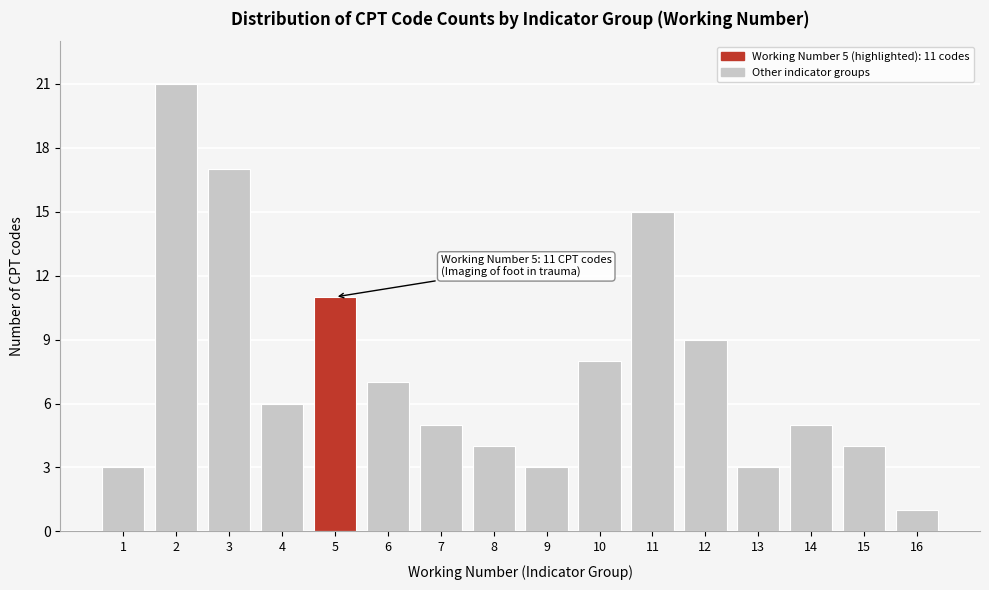

Reading right to left, transcribe all the data shown in this chart.

1	4	5	3	9	15	8	3	4	5	7	11	6	17	21	3